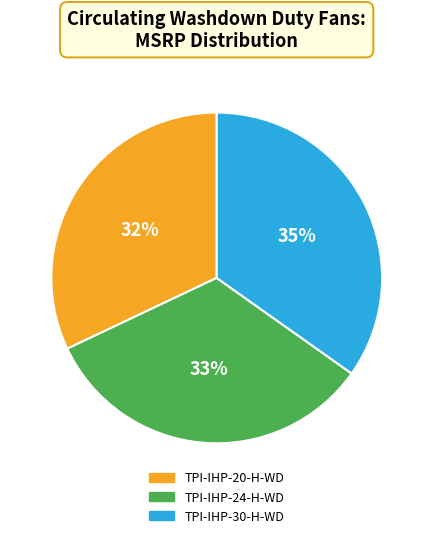

Does TPI-IHP-30-H-WD represent more than half of the total?

No